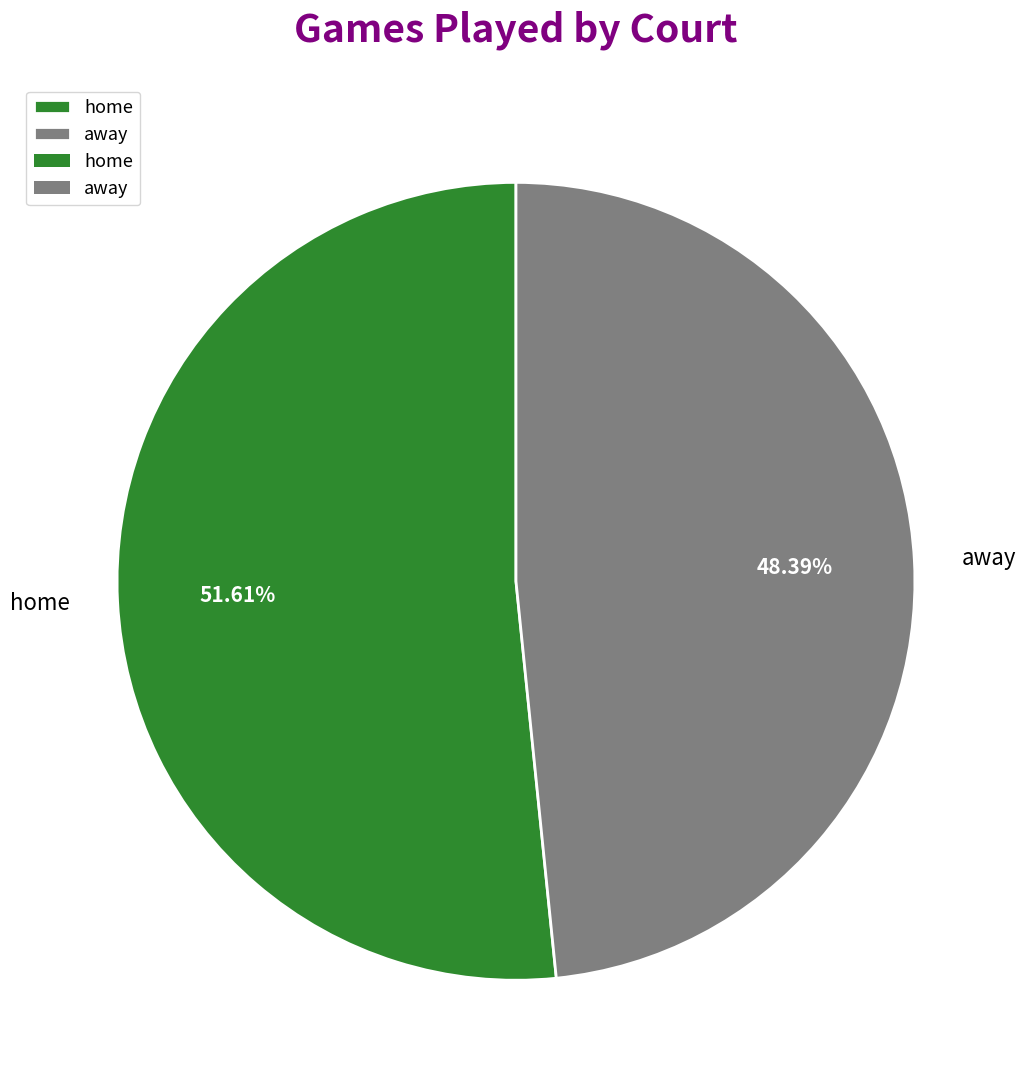

What is the ratio of the value at away to the value at home?

0.9